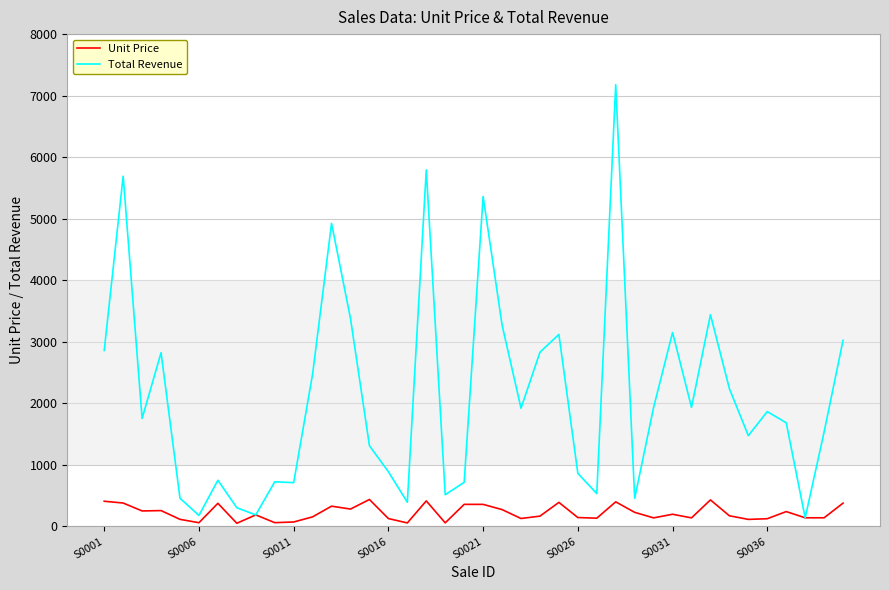

Which series has the largest total across all categories?

Total Revenue